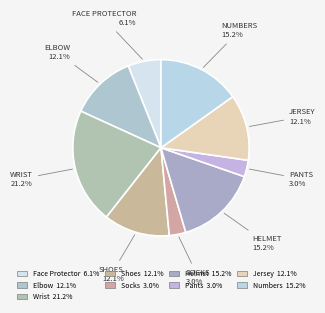

How many slices are in this pie chart?

9